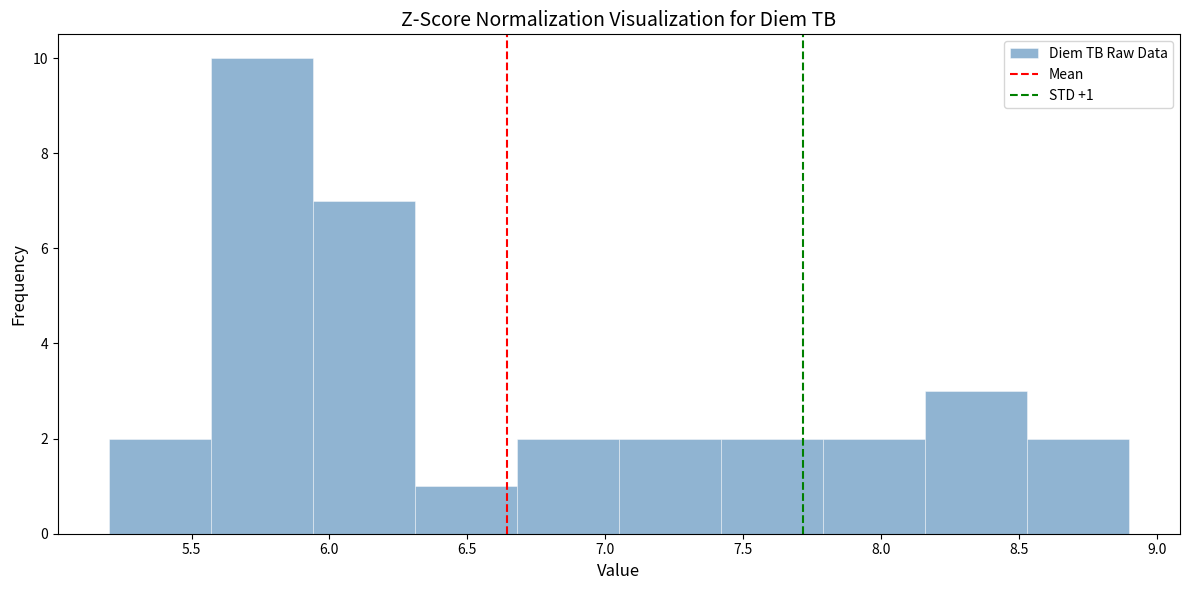

Over which range of the x-axis is the bar tallest?

5.57 to 5.94